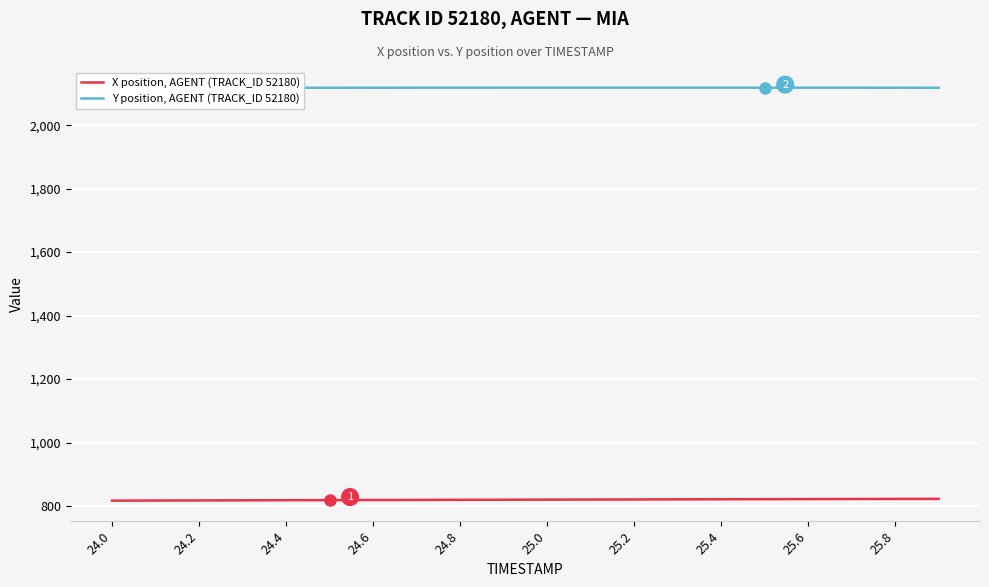

The value of Y position, AGENT (TRACK_ID 52180) at 15 is 2912.7. True or false?

False